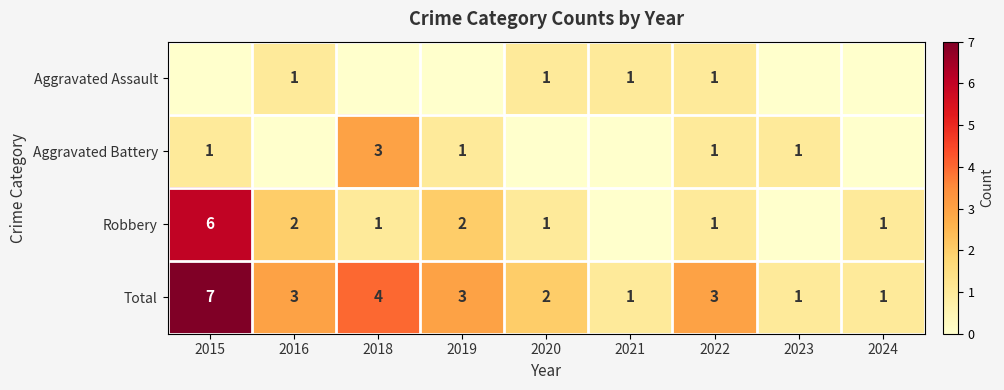

Between 2018 and 2024, which is larger?

2018